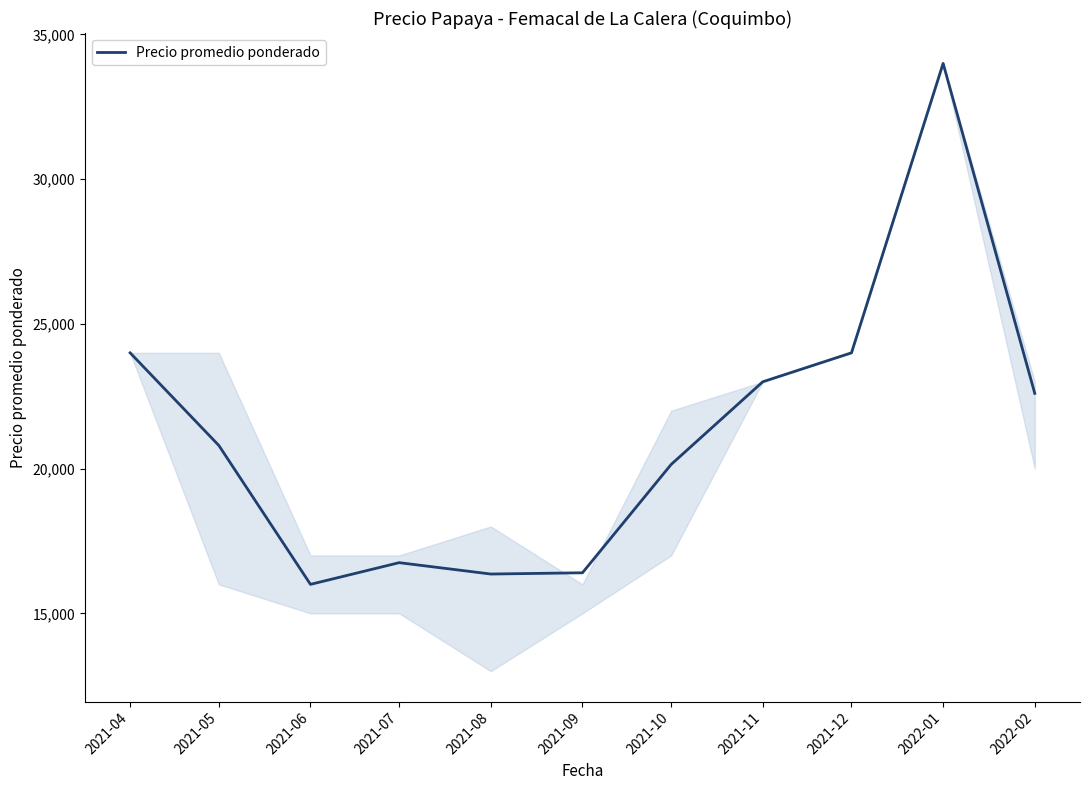

Is it true that the value at 2022-02 is 38613?

False